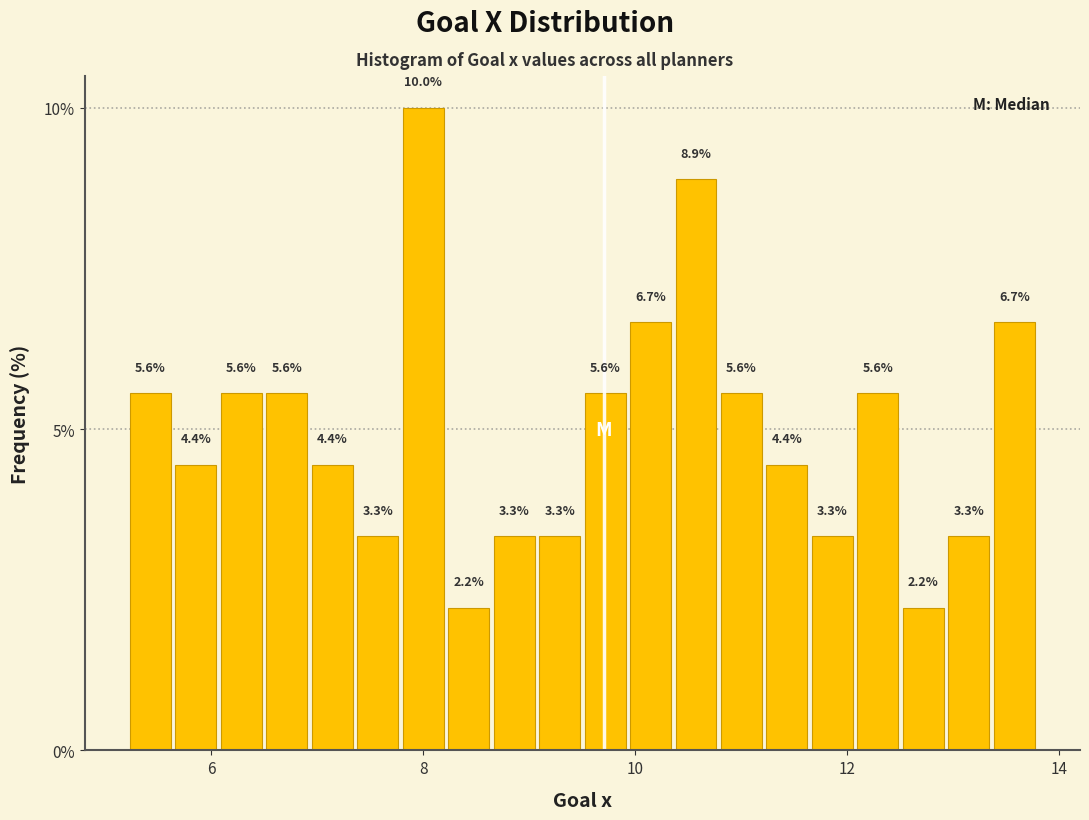

Read against the x-axis, roughly where is the centre of the tallest bar?

8.0